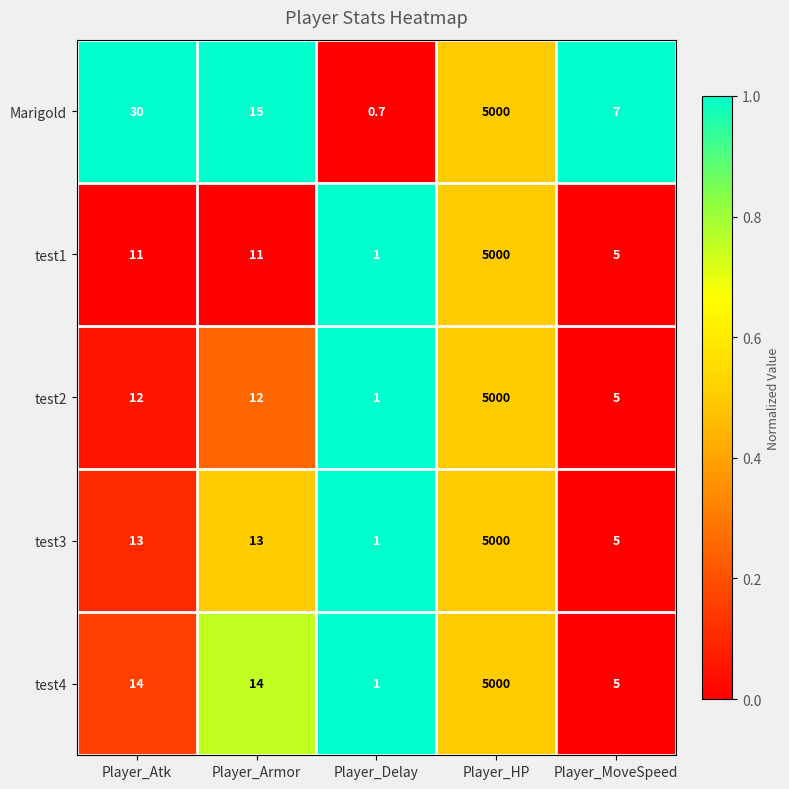

At Player_Atk, list the series in order from largest to smallest.

Marigold, test4, test3, test2, test1